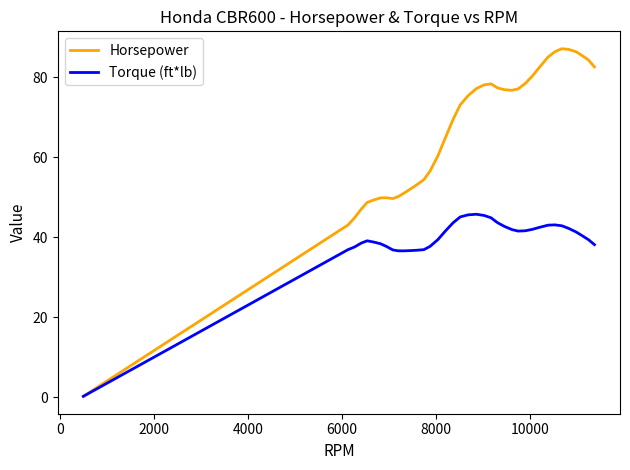

What is the maximum value for Horsepower?

87.1